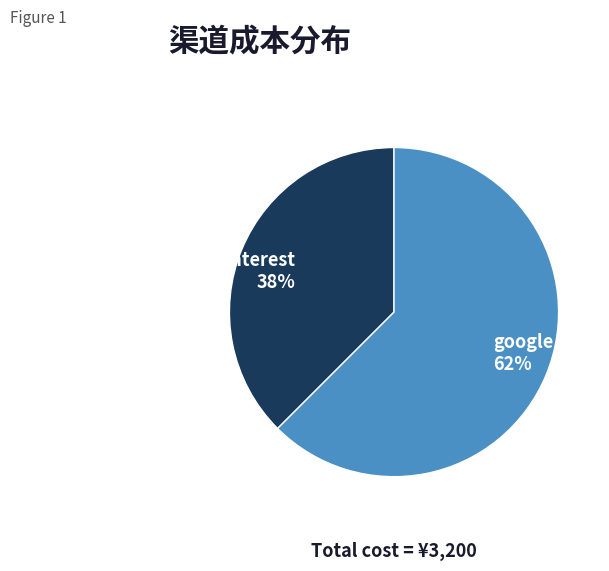

Does any single category account for the majority?

Yes